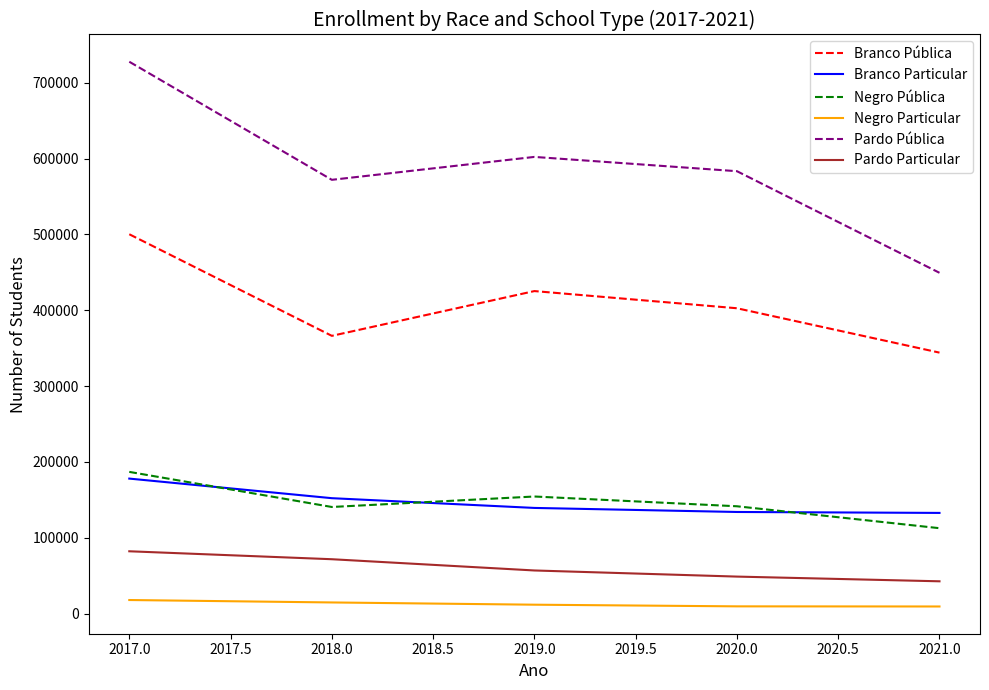

What is the maximum value shown in the chart?

727580